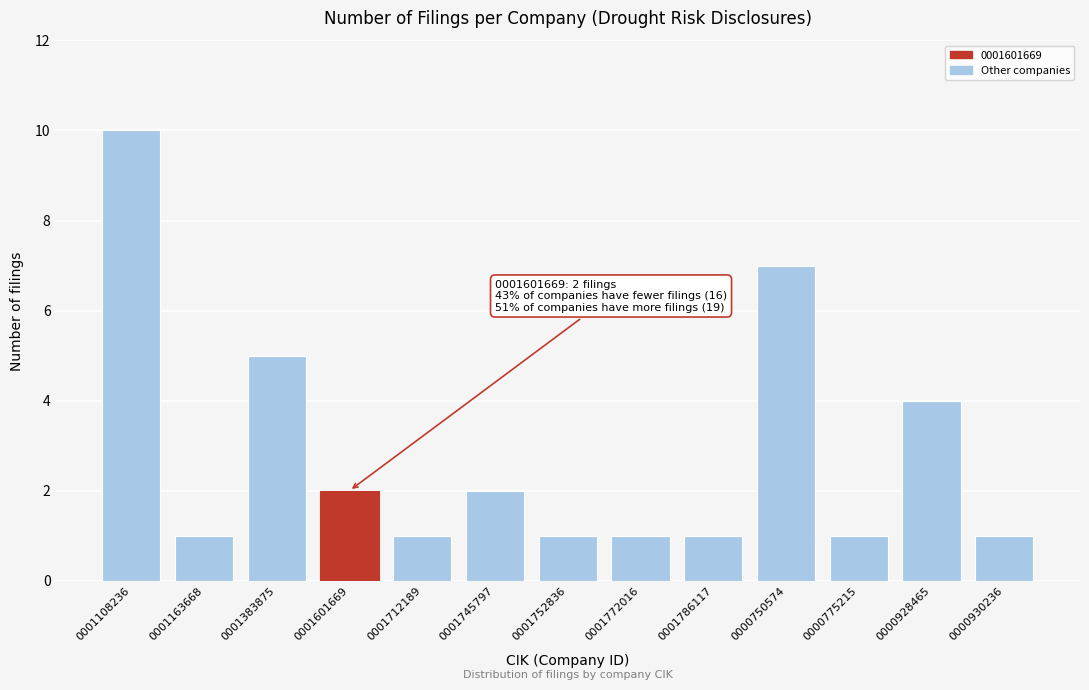

Reading left to right, extract all data points from this chart.

10	1	5	2	1	2	1	1	1	7	1	4	1